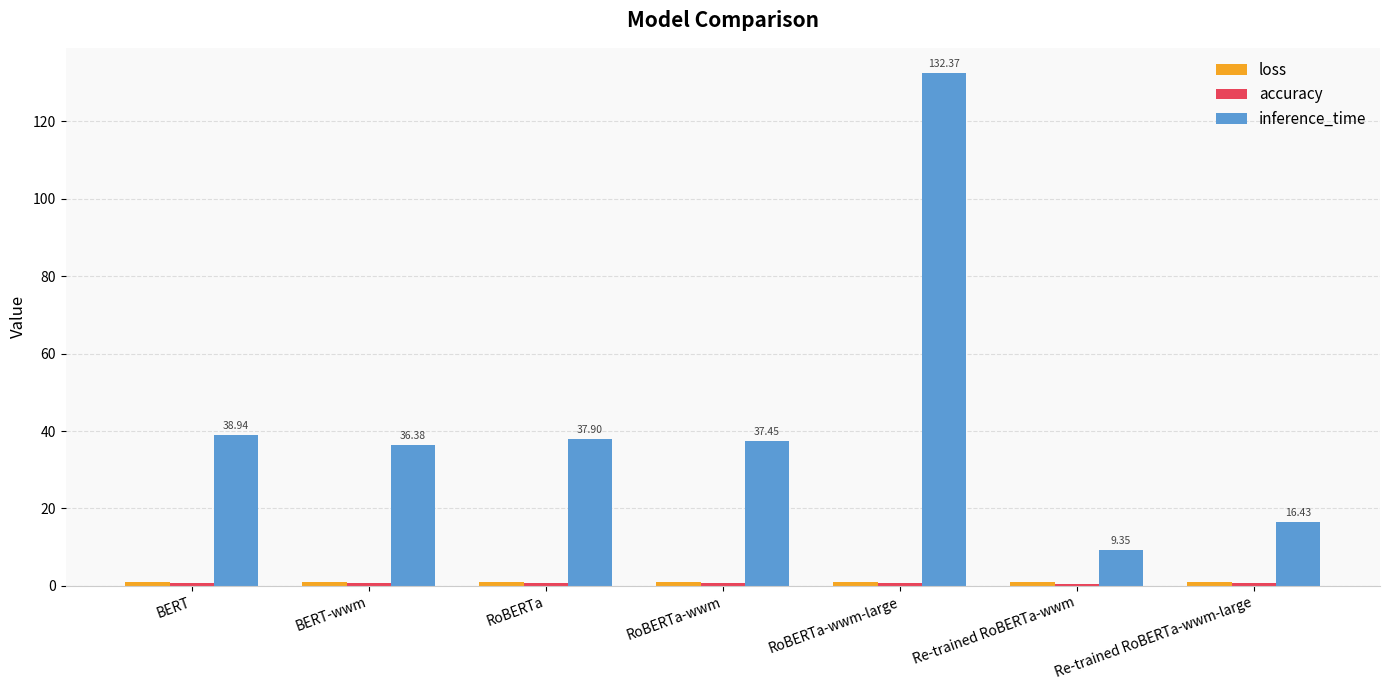

What is the greatest value displayed?

132.4